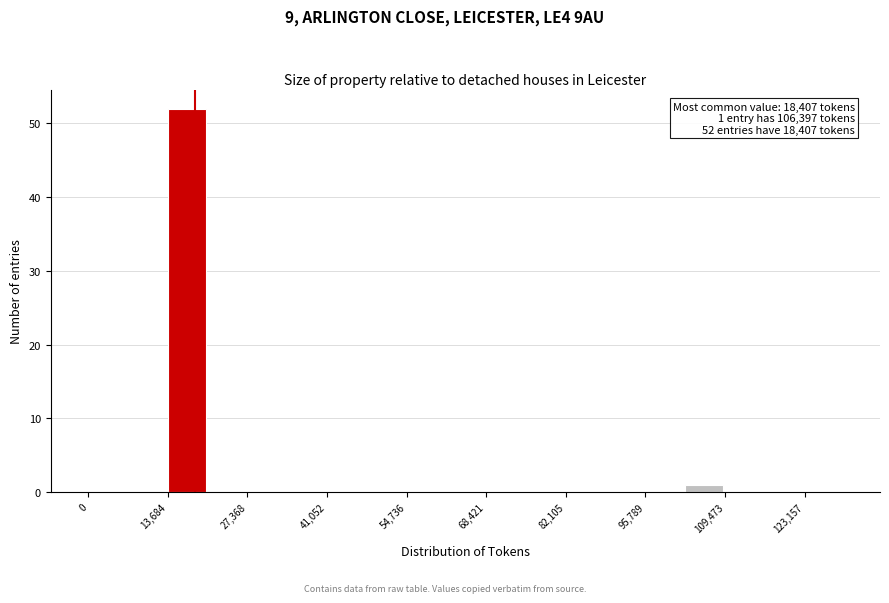

Read against the x-axis, roughly where is the centre of the tallest bar?

16000